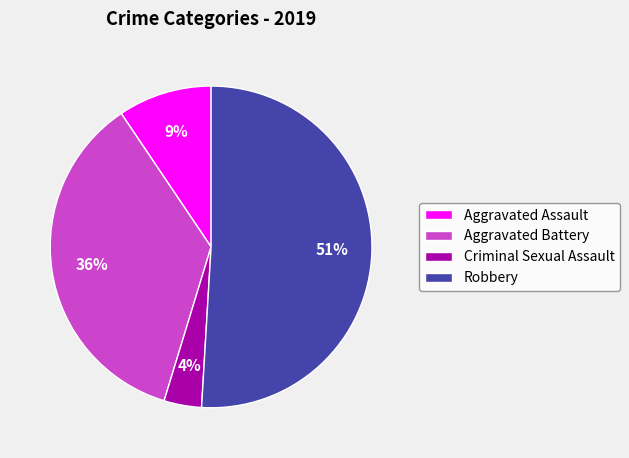

Which slice is the smallest?

Criminal Sexual Assault